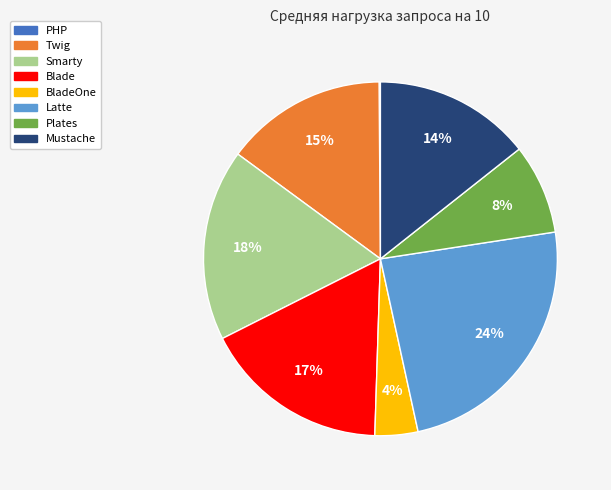

To the nearest percent, what is the difference between the largest and smallest slice percentages?

24%